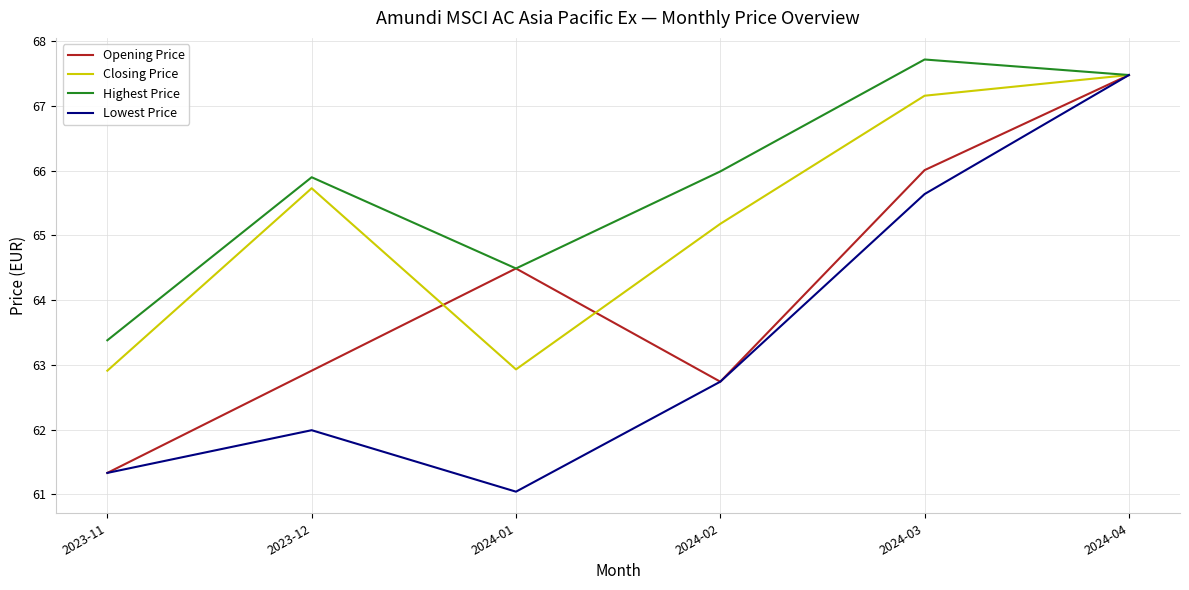

Which series has the largest range (max minus min)?

Lowest Price